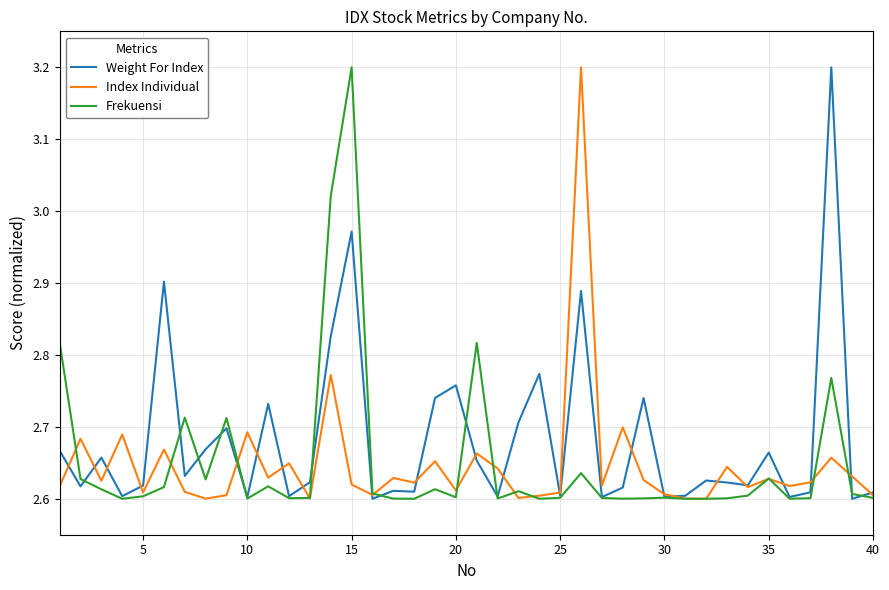

What is the greatest value displayed?

3.2